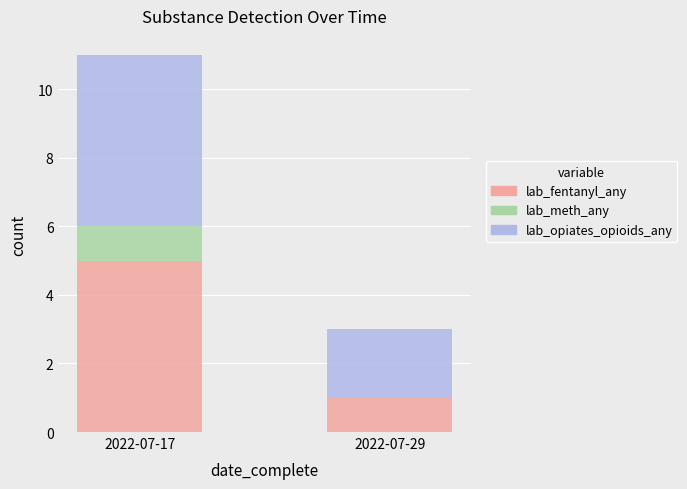

How many data points does each series have?

2